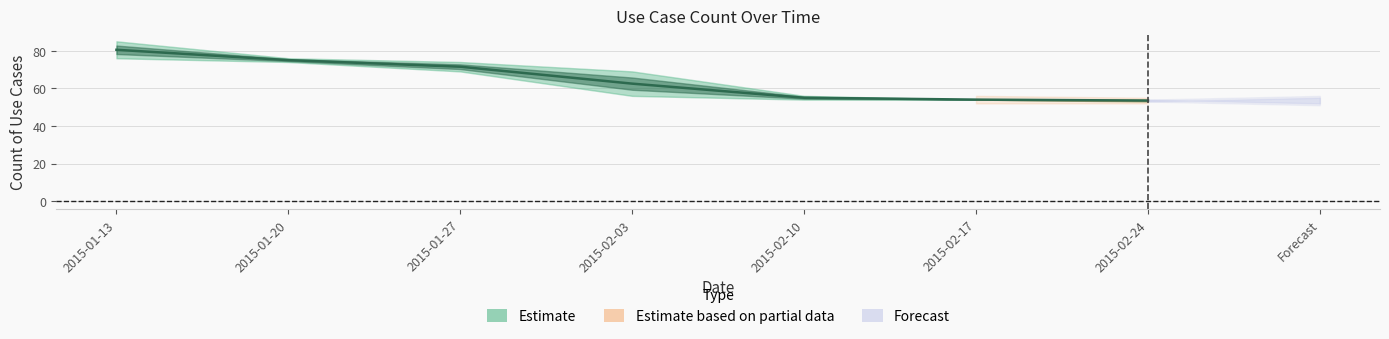

What is the label of the 5th point from the left?

2015-02-10